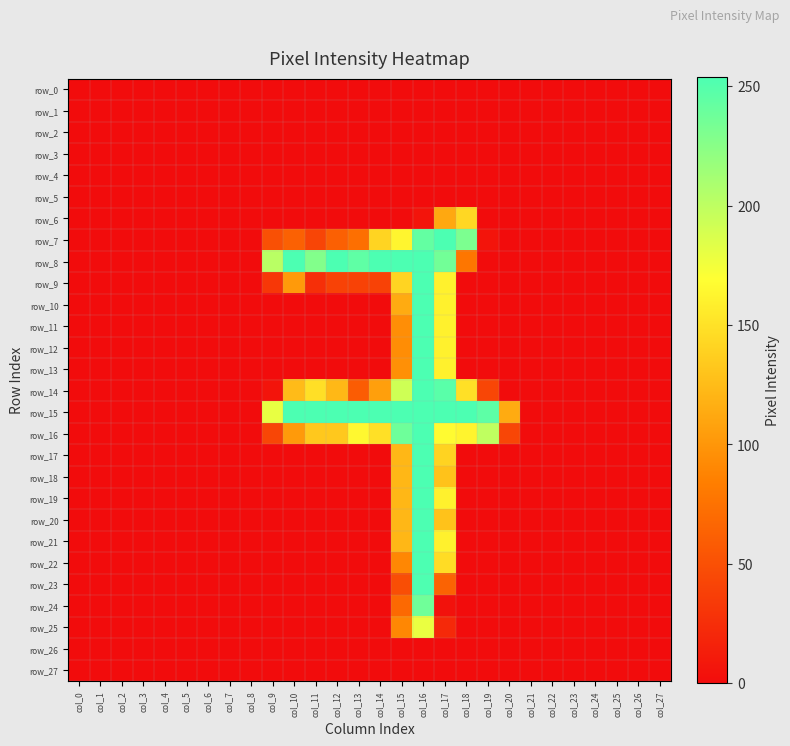

Count the number of categories in the chart.

28